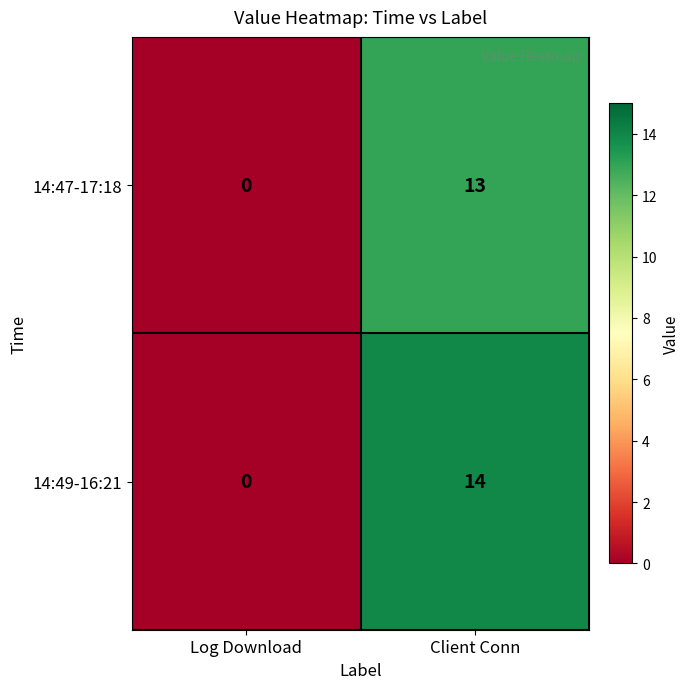

Rank the series by their average value, from highest to lowest.

14:49-16:21, 14:47-17:18